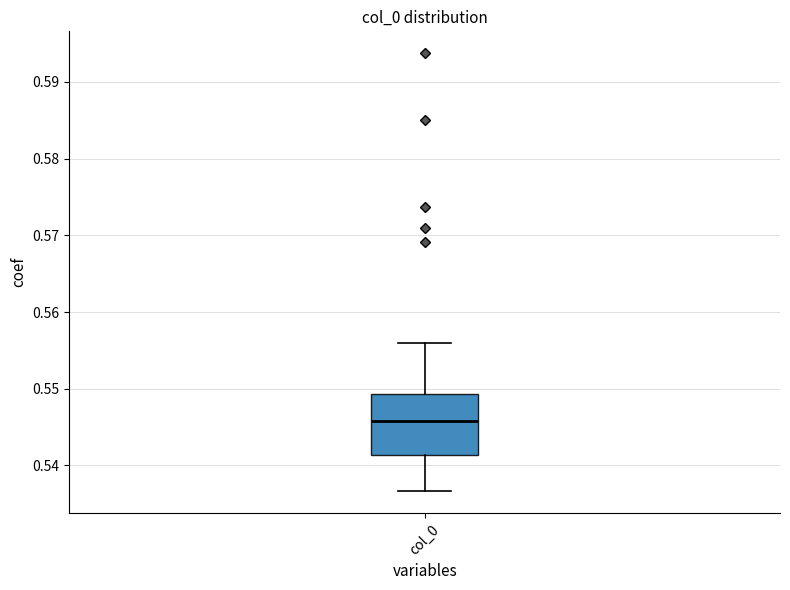

Read this box plot against the y-axis: the position of the median line, the range covered by the box, and the ends of both whiskers. The values are not printed on the chart, so give them approximately, as read against the axis.

median 0.546, box 0.541 to 0.549, whiskers 0.537 to 0.556